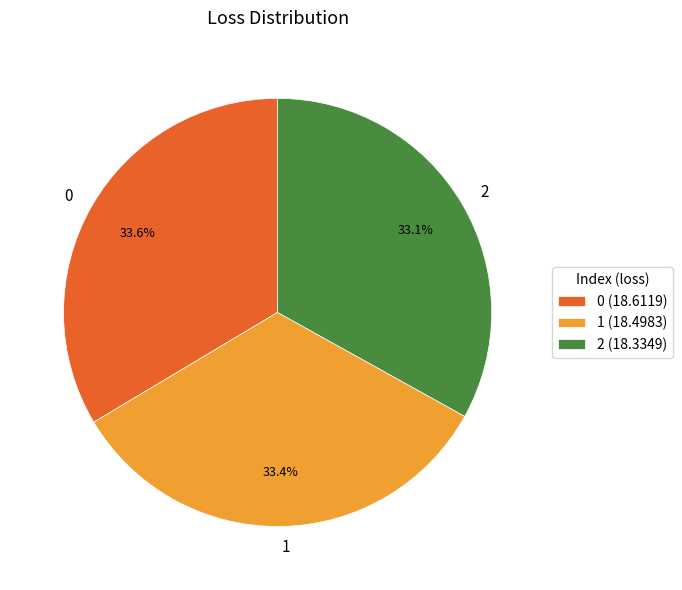

Is the sum of 0 and 1 greater than half?

Yes